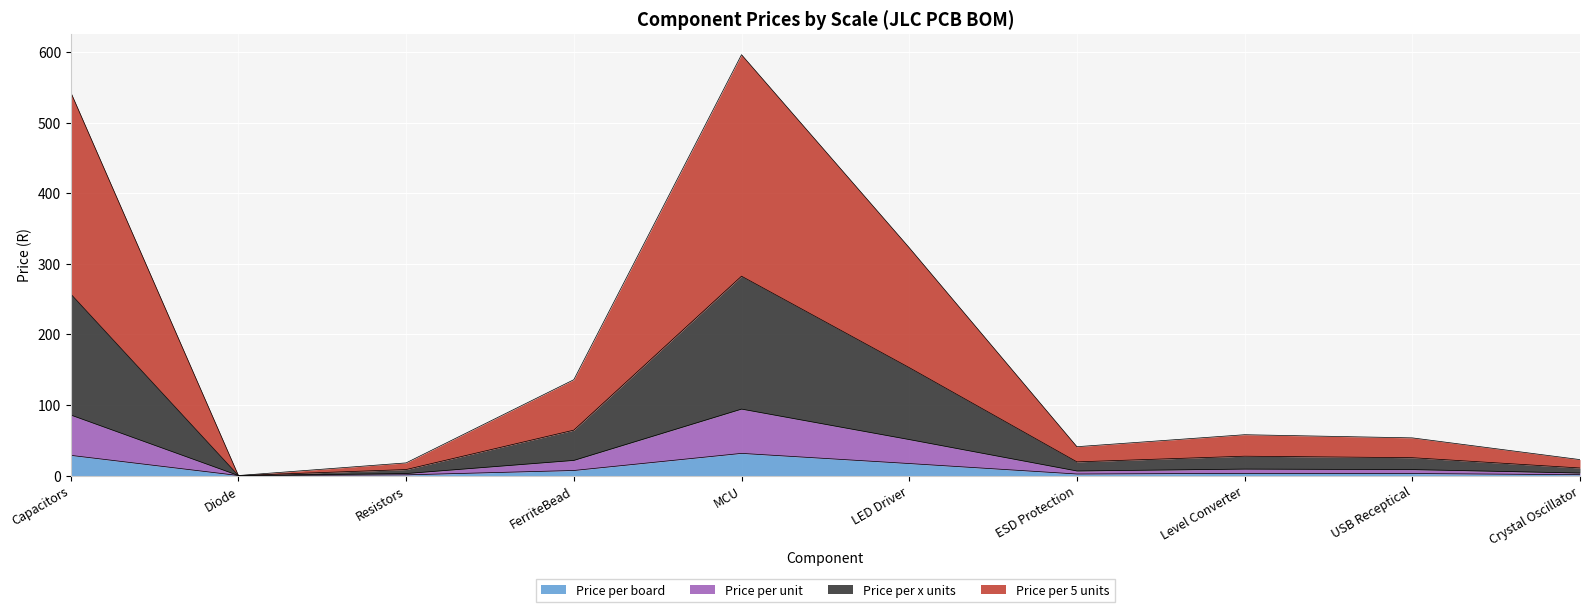

Reading right to left, what are all the values shown in this chart?

Price per board: Crystal Oscillator=1.2	USB Receptical=2.8	Level Converter=3.0	ESD Protection=2.1	LED Driver=17.0	MCU=31.4	FerriteBead=7.1	Resistors=0.9	Diode=0.0	Capacitors=28.6
Price per unit: Crystal Oscillator=3.6	USB Receptical=8.4	Level Converter=9.1	ESD Protection=6.5	LED Driver=51.0	MCU=94.1	FerriteBead=21.4	Resistors=2.8	Diode=0.0	Capacitors=85.7
Price per x units: Crystal Oscillator=10.7	USB Receptical=25.3	Level Converter=27.4	ESD Protection=19.4	LED Driver=152.9	MCU=282.3	FerriteBead=64.3	Resistors=8.5	Diode=0.0	Capacitors=257.2
Price per 5 units: Crystal Oscillator=22.6	USB Receptical=53.3	Level Converter=57.8	ESD Protection=40.9	LED Driver=322.7	MCU=596.1	FerriteBead=135.7	Resistors=17.9	Diode=0.0	Capacitors=542.9